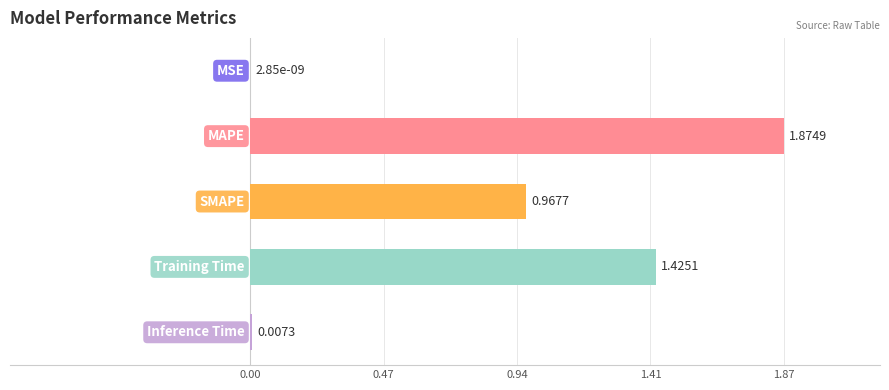

What is the sum of all values?

4.3